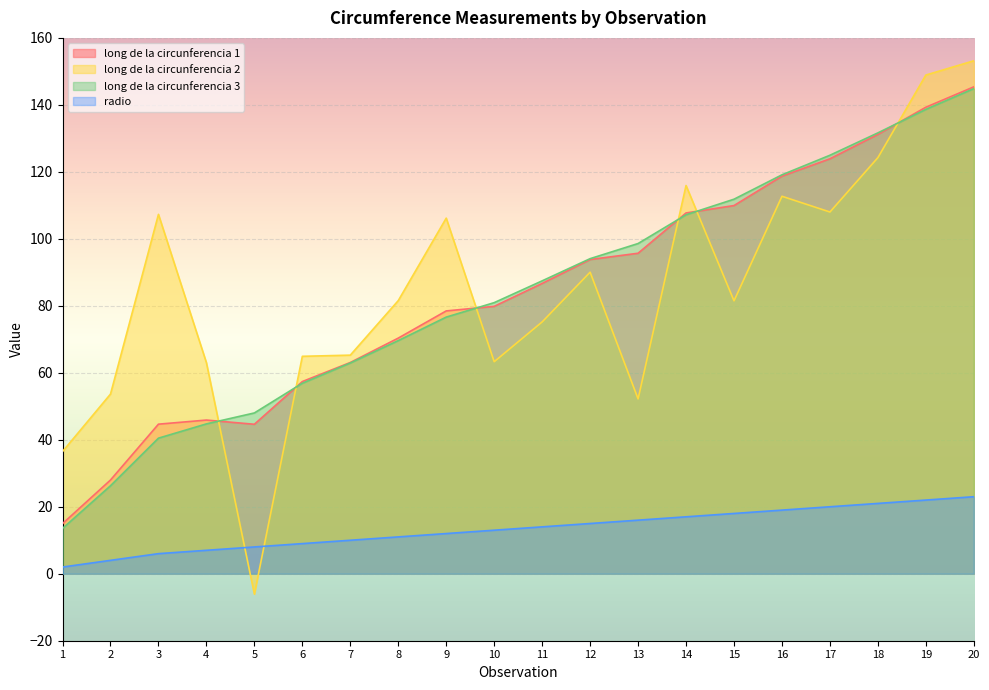

Which series has the largest range (max minus min)?

long de la circunferencia 2